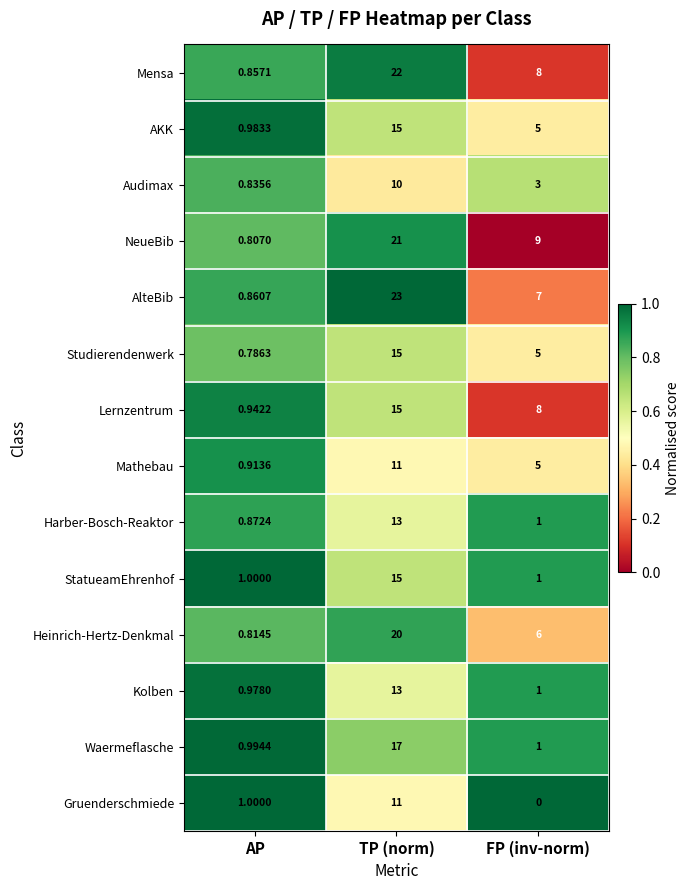

Which series has the widest spread of values?

AlteBib